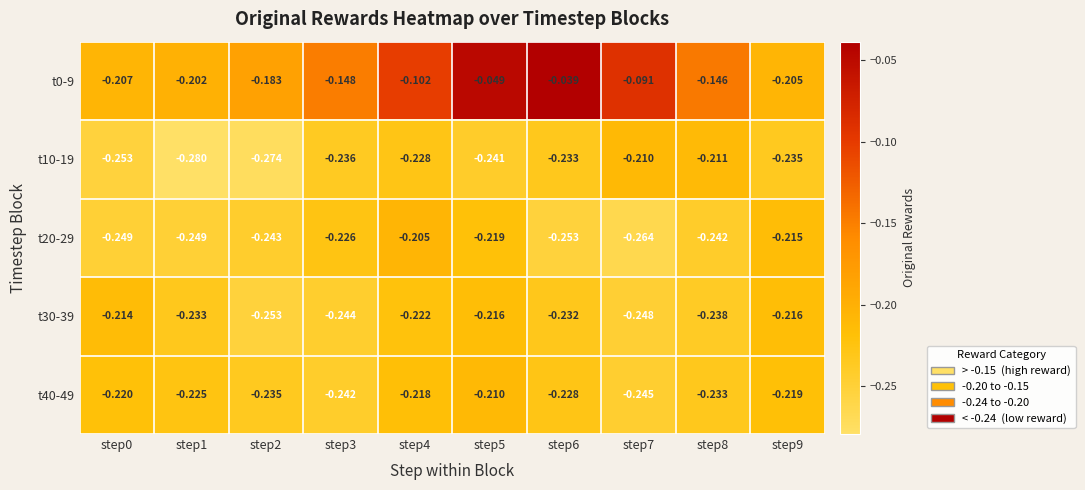

Count the number of data series in this chart.

5